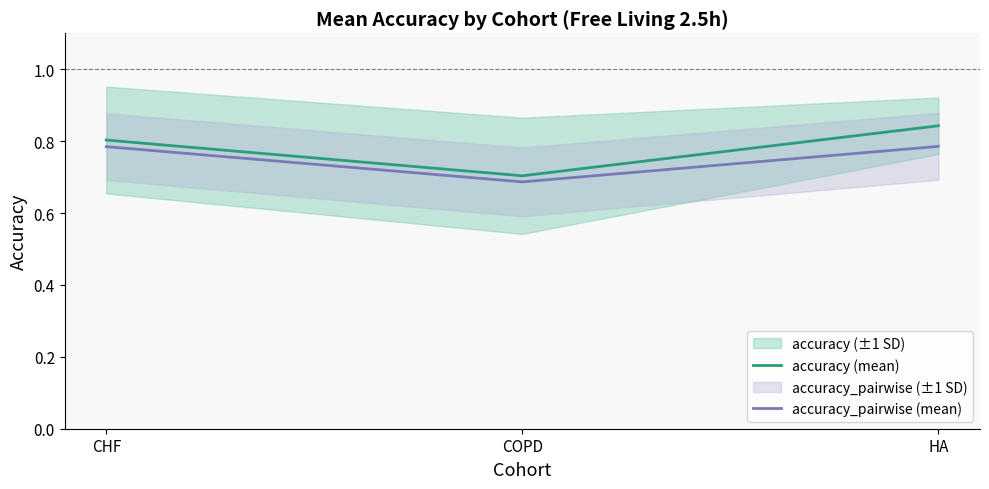

Is the value of accuracy_pairwise (mean) at CHF greater than the value of accuracy (mean) at COPD?

Yes